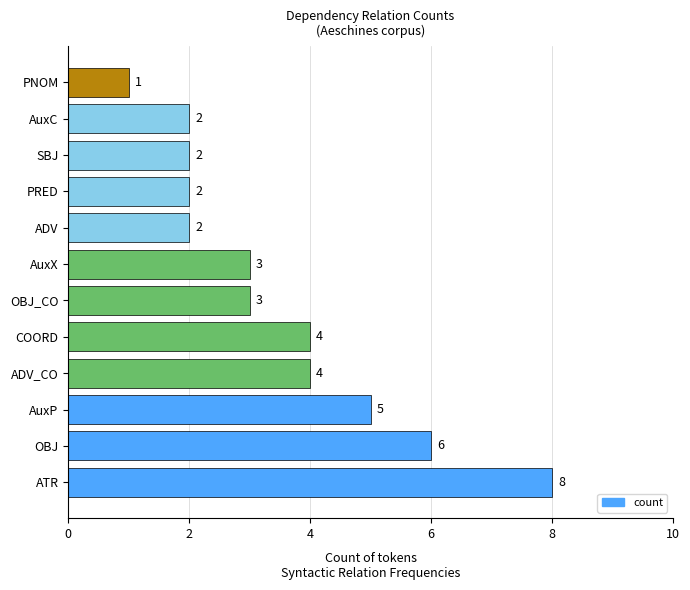

At which category does the chart reach its peak across all series?

ATR